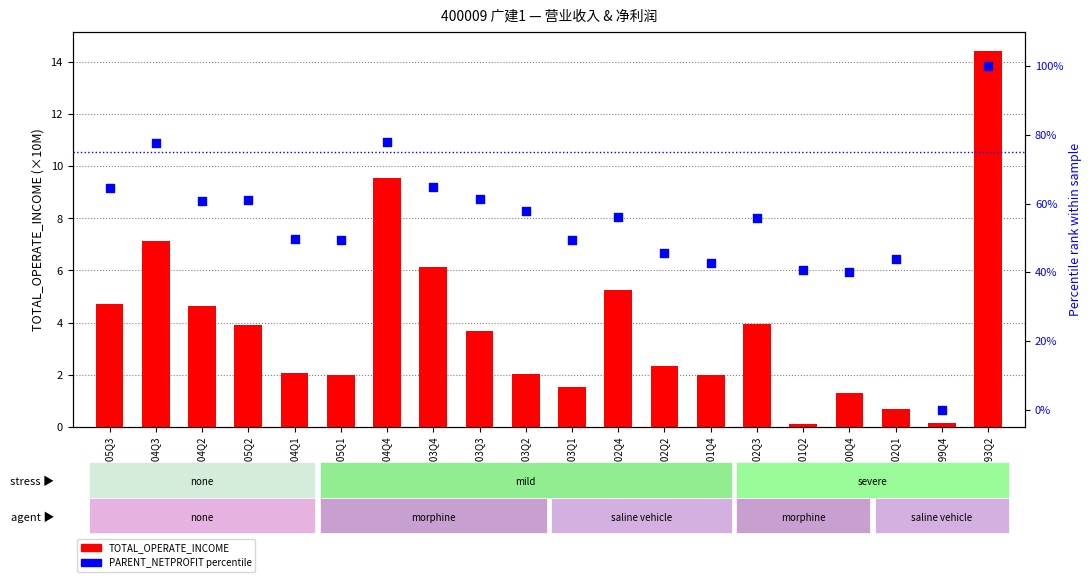

Which series has the largest Y range (max minus min)?

PARENT_NETPROFIT percentile